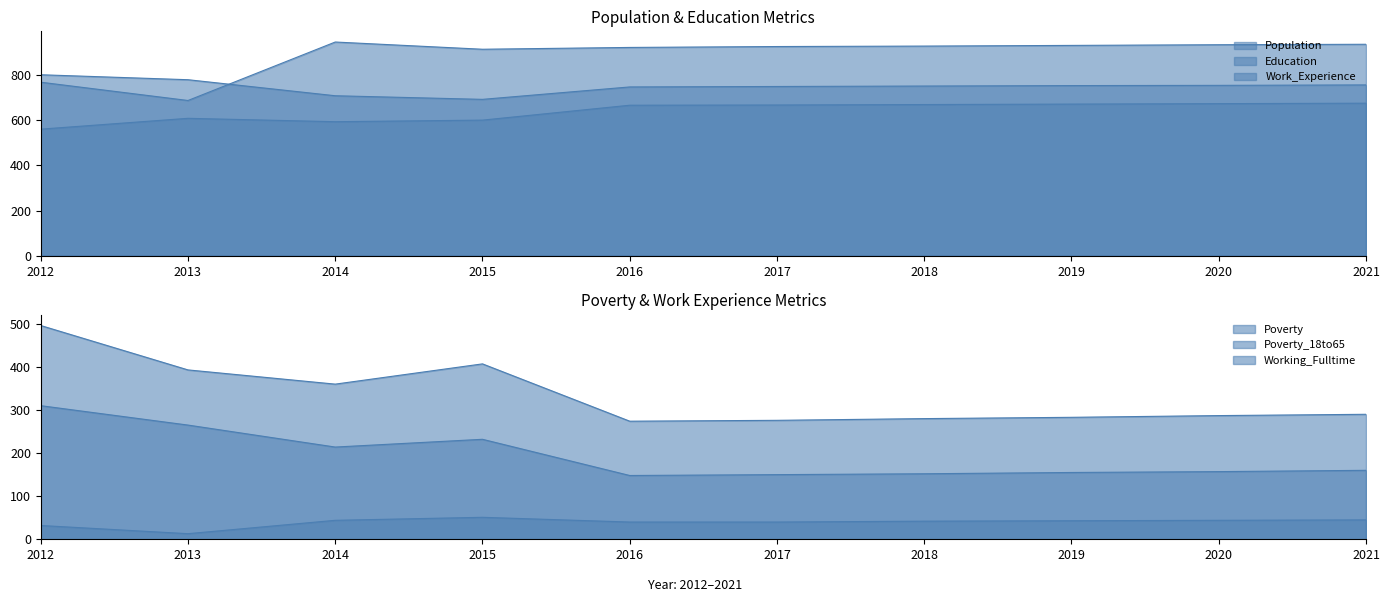

At how many categories does at least one series exceed 284?

10